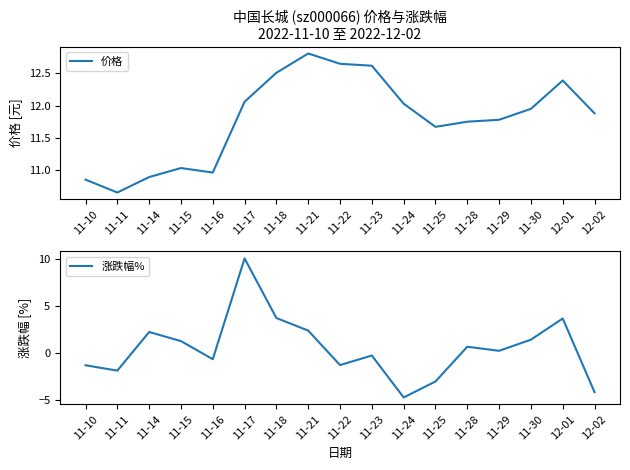

What is the total value across all series at 12-02?

7.8